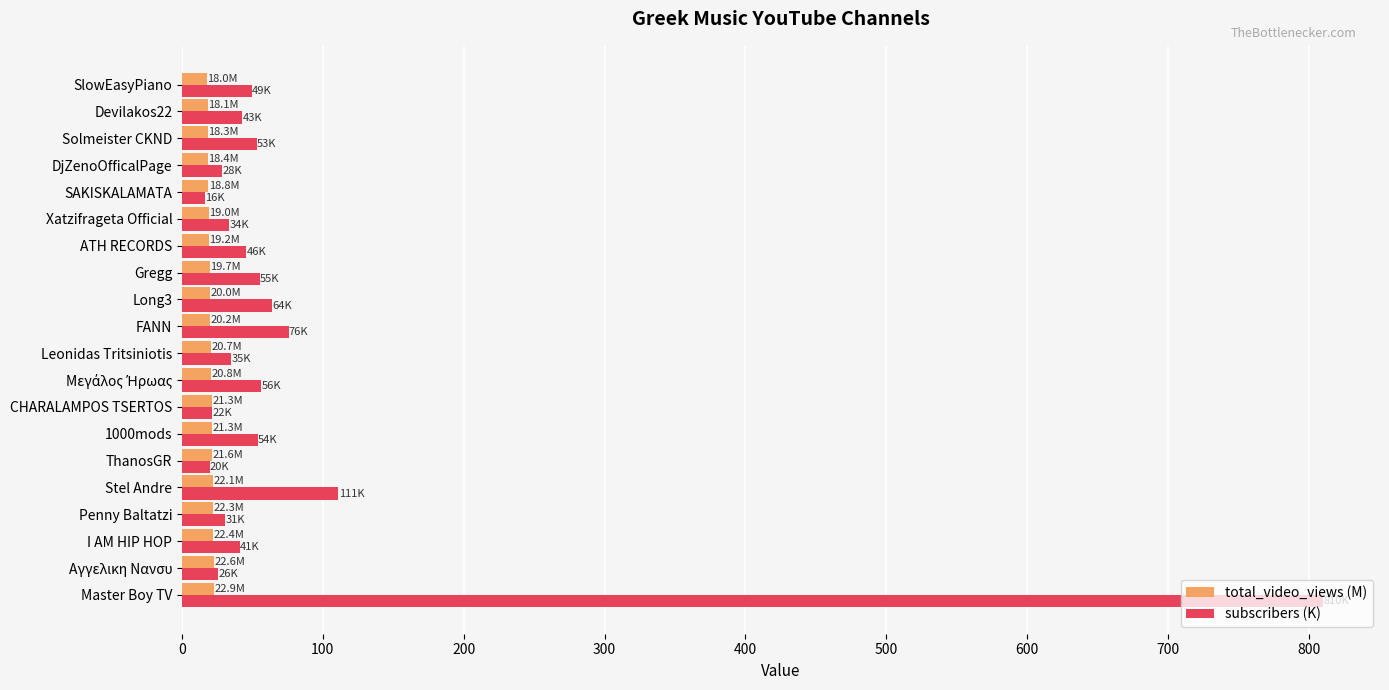

What is the approximate value of subscribers (K) at Solmeister CKND?

53.0